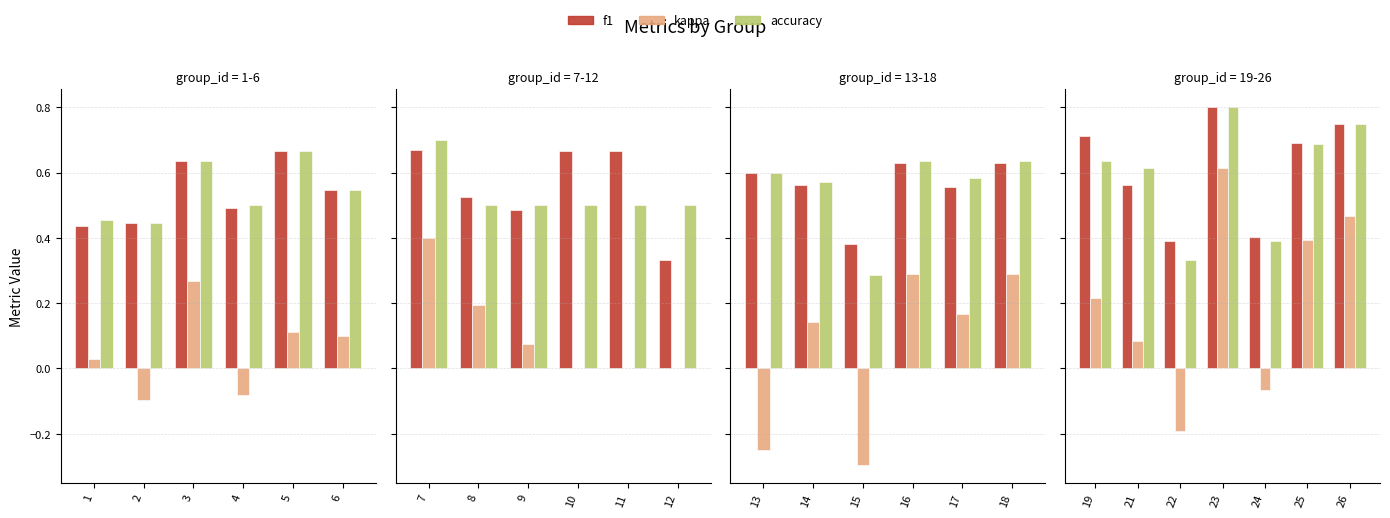

At which label does kappa first exceed 0?

19